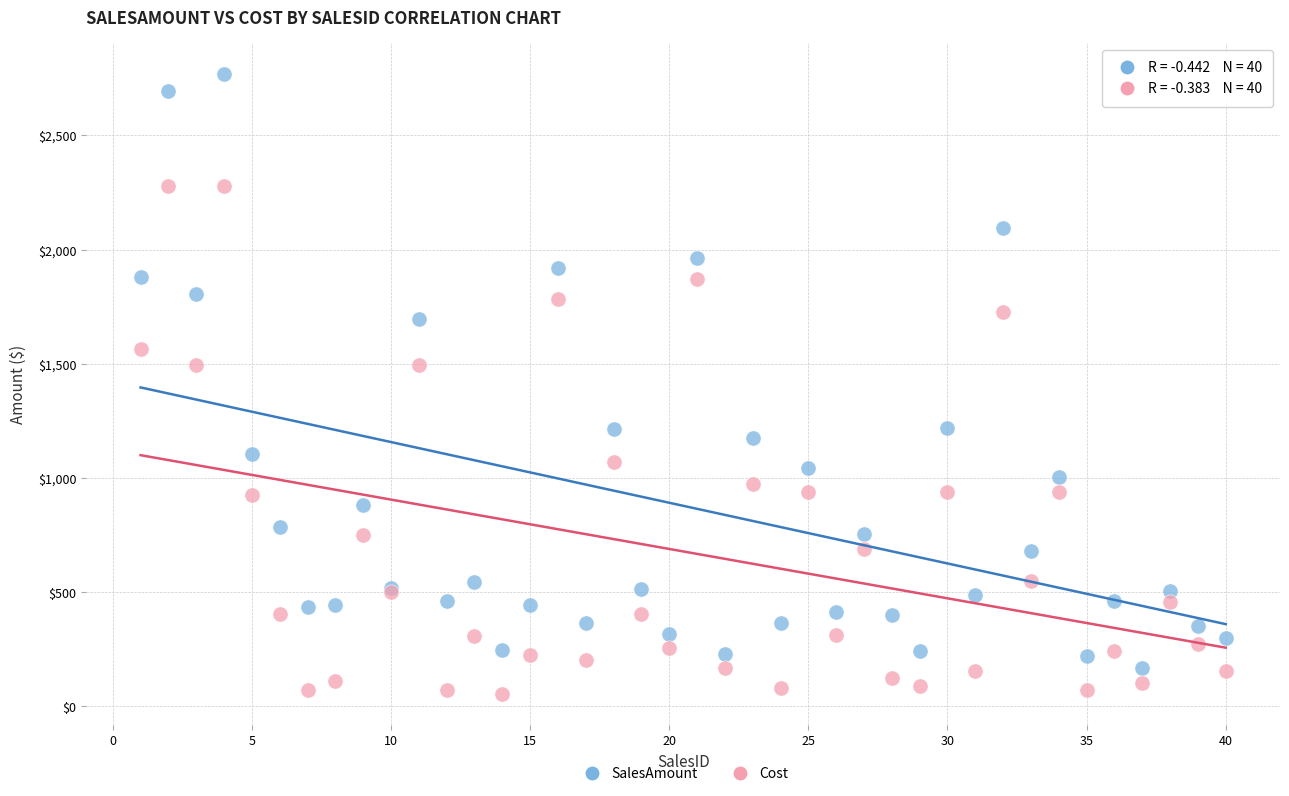

Which series contains the lowest Y value?

Cost